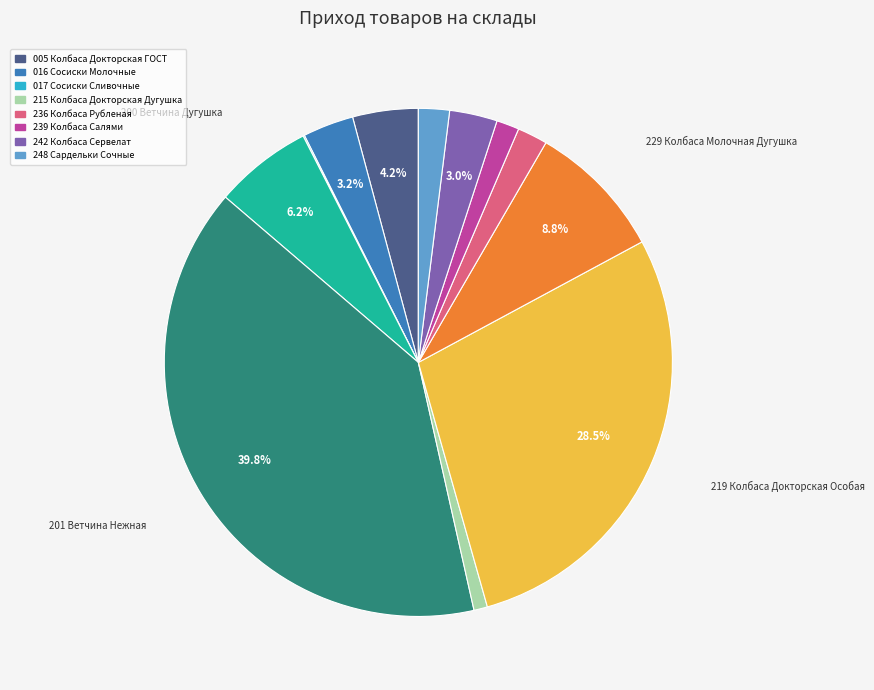

Is there any slice that represents more than half of the pie?

No